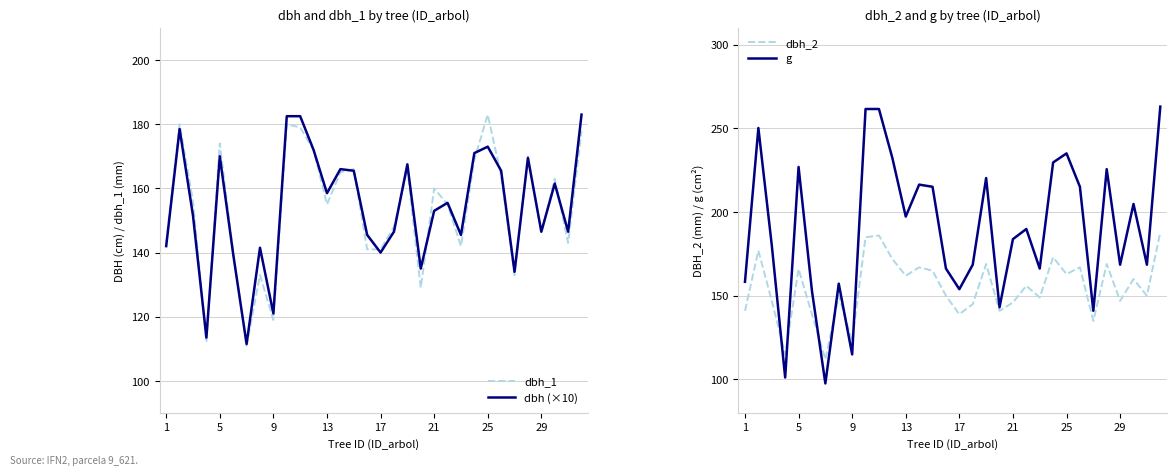

Which series has the largest total across all categories?

g